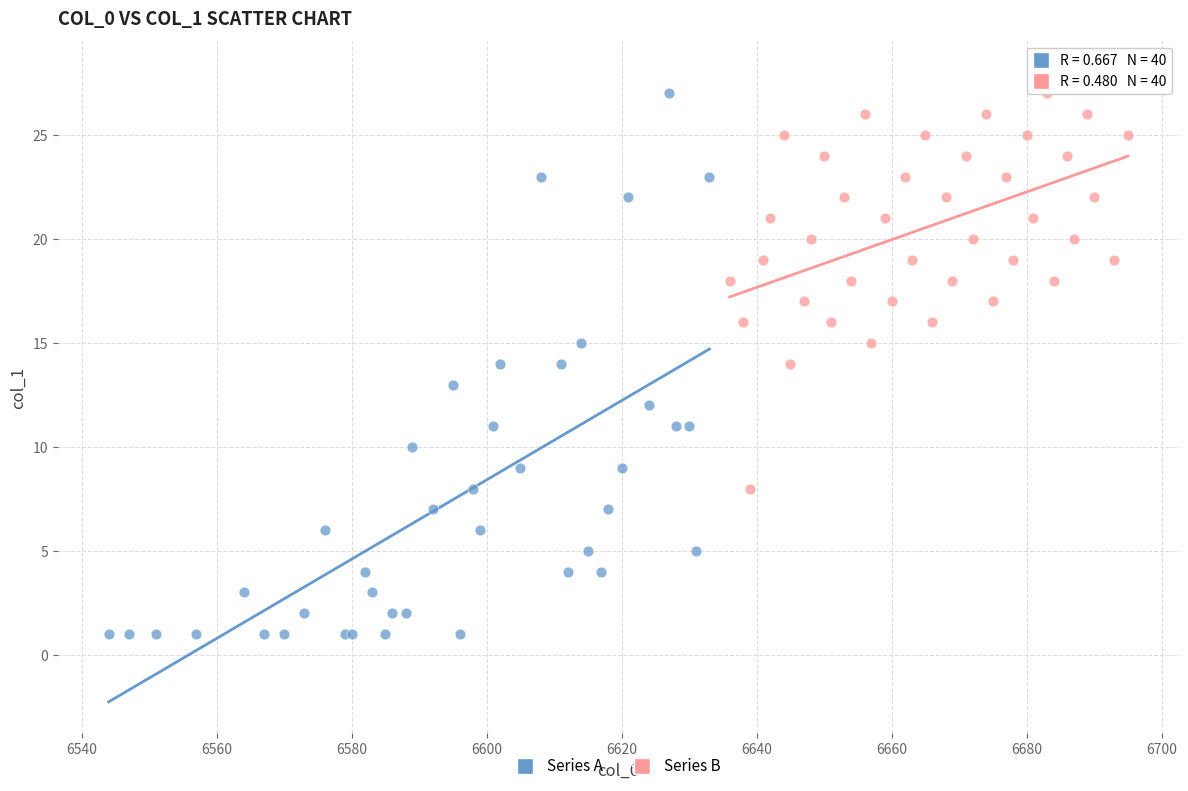

Which series reaches the minimum Y coordinate?

Series A